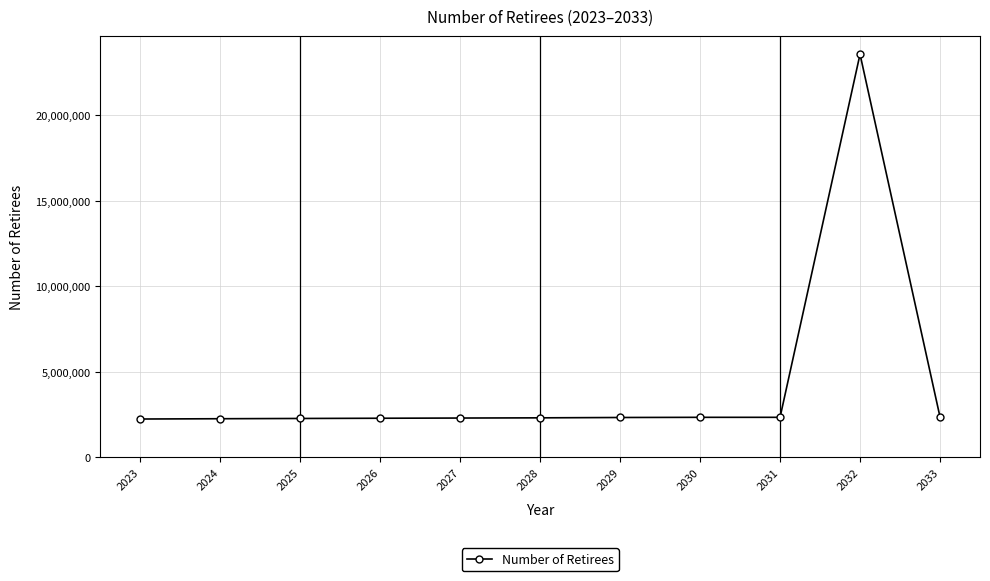

How many values are below 2316000?

5